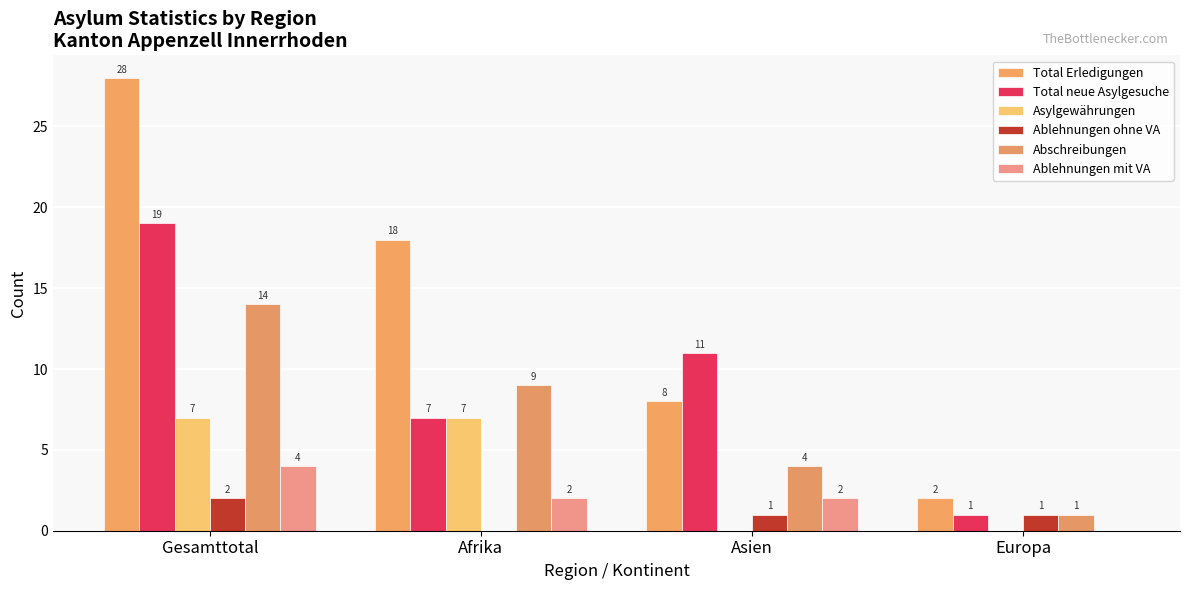

How many Total neue Asylgesuche values are between 7 and 19?

3